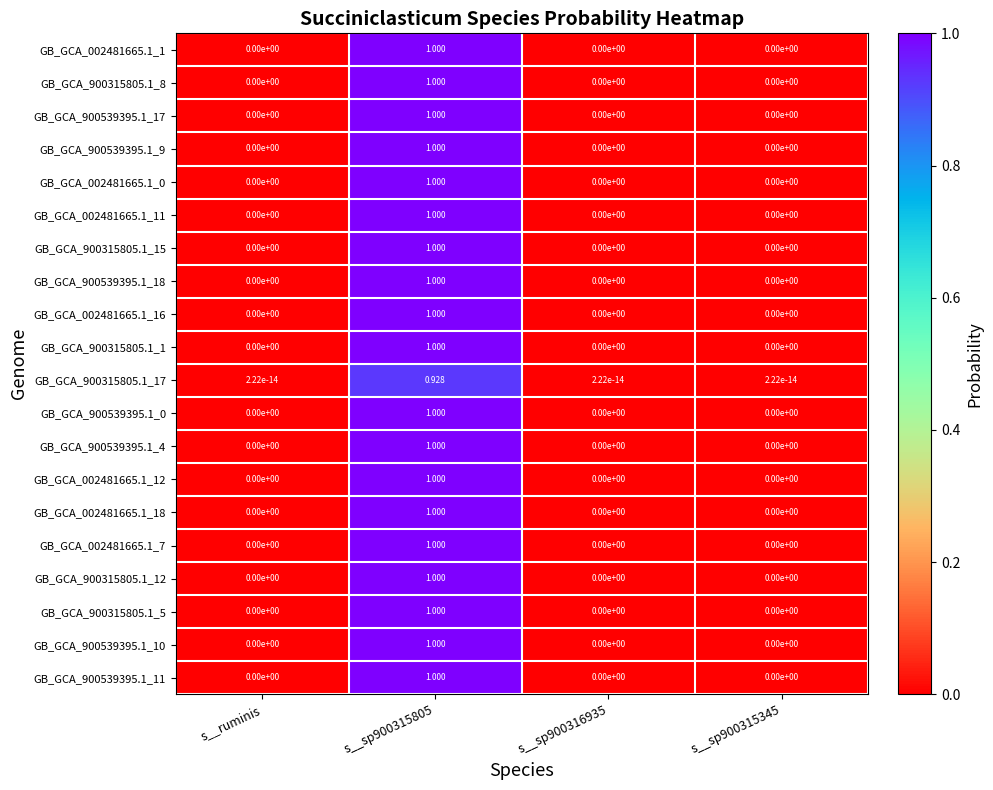

Rank the series by their maximum value, from lowest to highest.

GB_GCA_900315805.1_17, GB_GCA_002481665.1_1, GB_GCA_900315805.1_8, GB_GCA_900539395.1_17, GB_GCA_900539395.1_9, GB_GCA_002481665.1_0, GB_GCA_002481665.1_11, GB_GCA_900315805.1_15, GB_GCA_900539395.1_18, GB_GCA_002481665.1_16, GB_GCA_900315805.1_1, GB_GCA_900539395.1_0, GB_GCA_900539395.1_4, GB_GCA_002481665.1_12, GB_GCA_002481665.1_18, GB_GCA_002481665.1_7, GB_GCA_900315805.1_12, GB_GCA_900315805.1_5, GB_GCA_900539395.1_10, GB_GCA_900539395.1_11